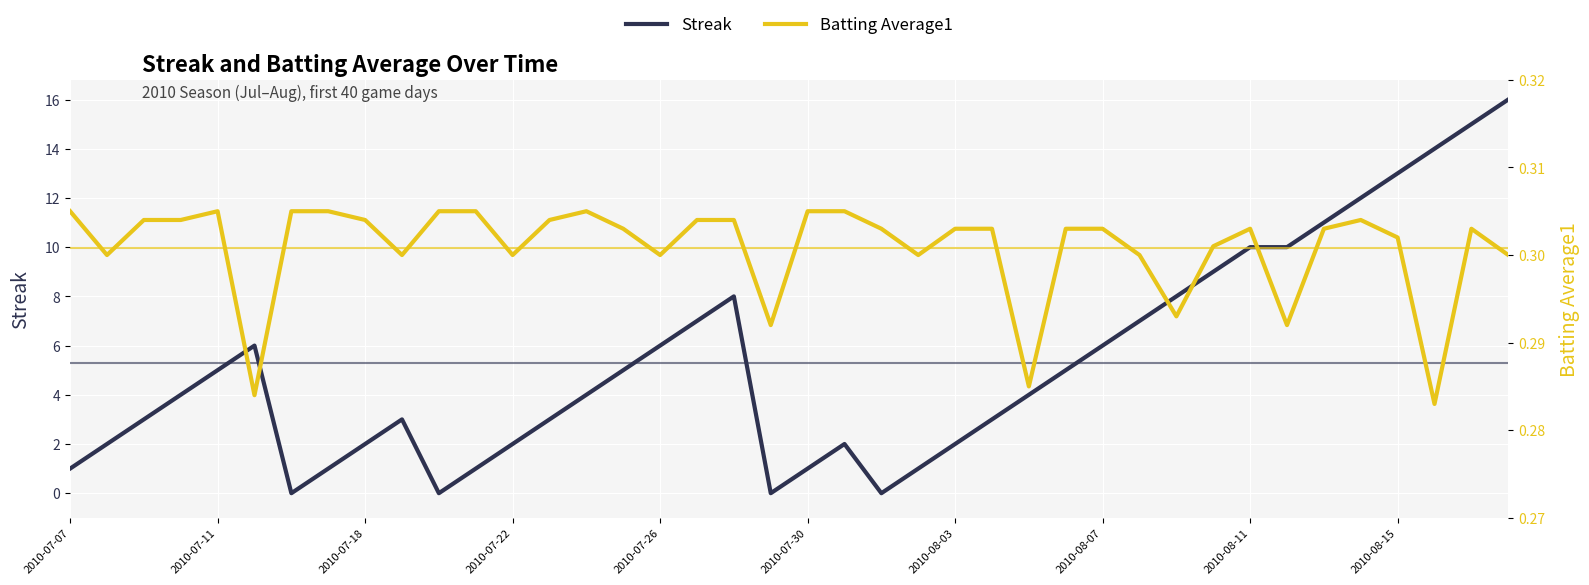

Which series has the widest spread of values?

Streak